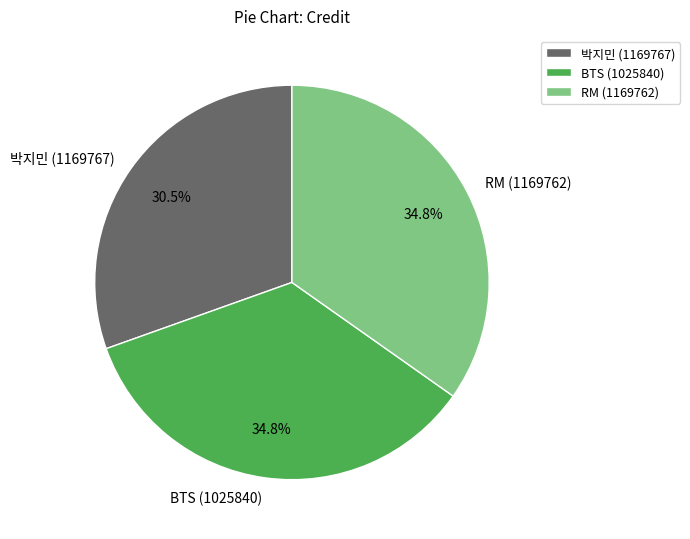

Count the number of slices in the pie.

3